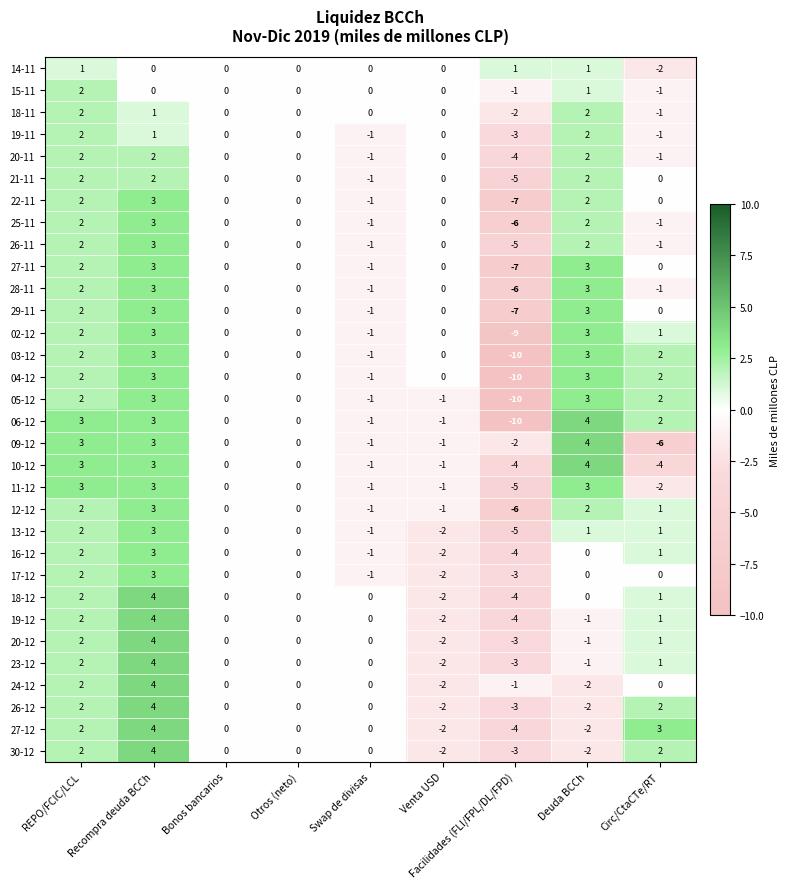

How many negative values does the 22-11 series have?

2